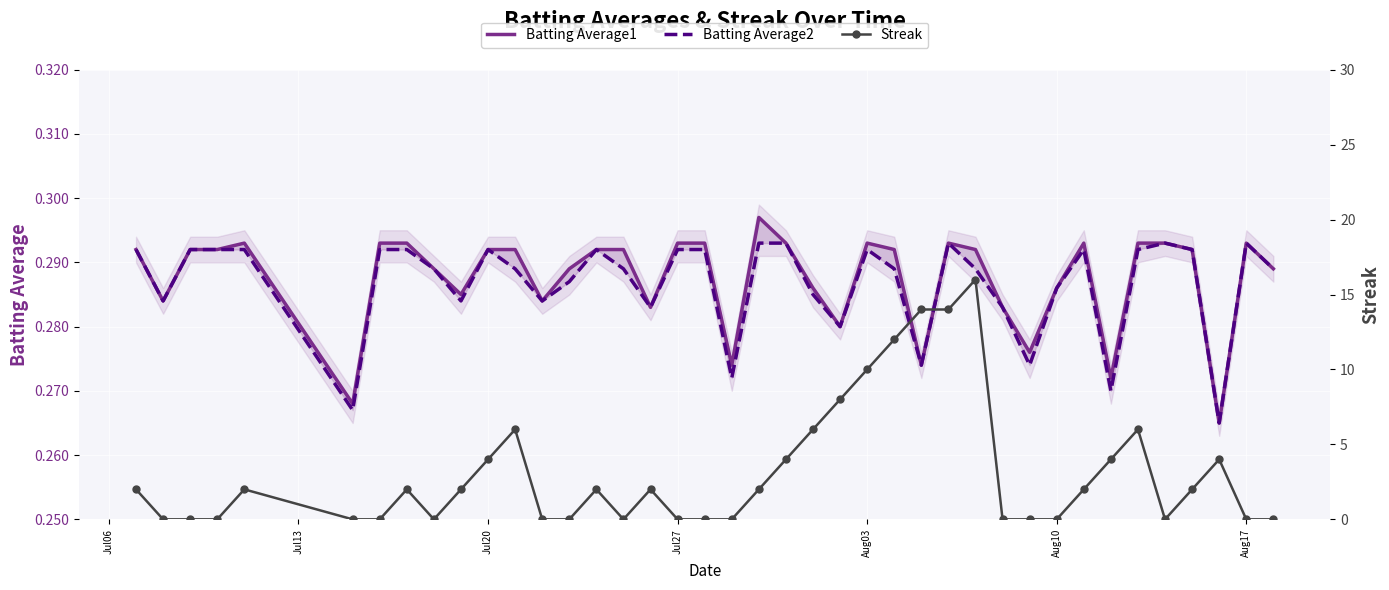

At how many categories does at least one series exceed 5?

9